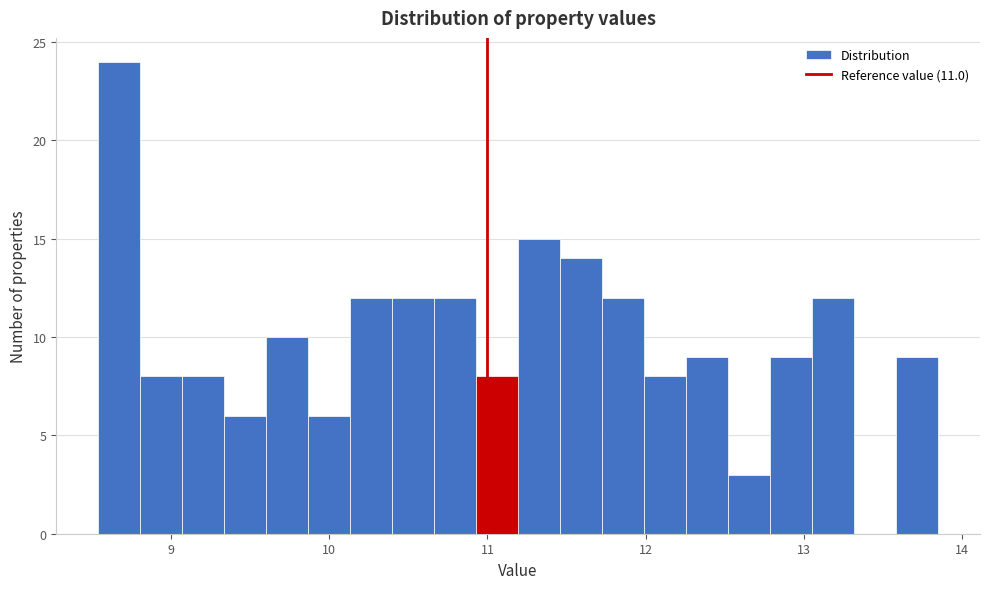

Around what value on the x-axis is the tallest bar? Give the approximate position of its centre, as read against the axis.

8.7